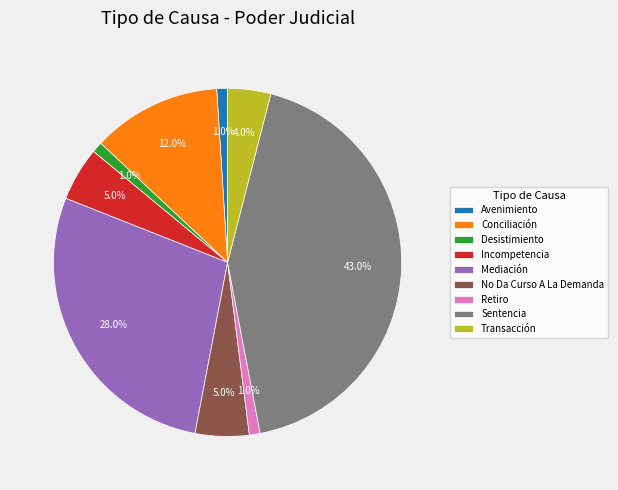

Does Conciliación account for over 50% of the chart?

No